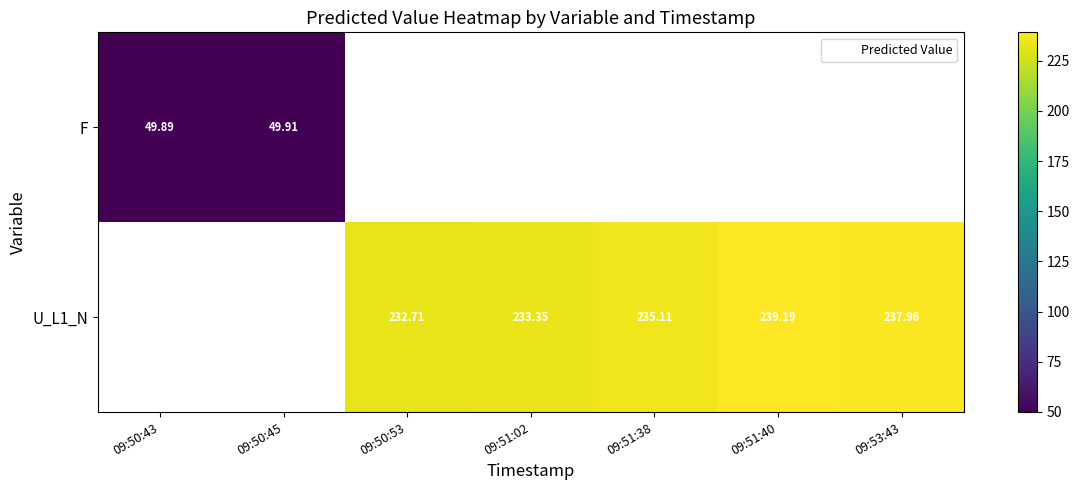

Between 09:50:53 and 09:51:38, which series saw the biggest shift?

U_L1_N